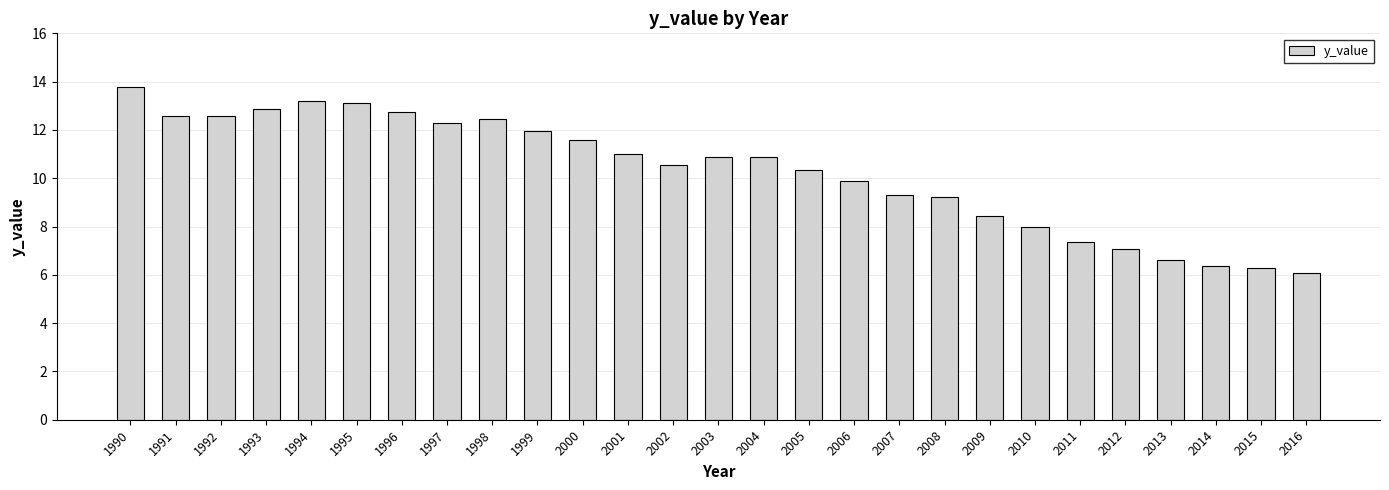

What is the ratio of the value at 2000 to the value at 2004?

1.1